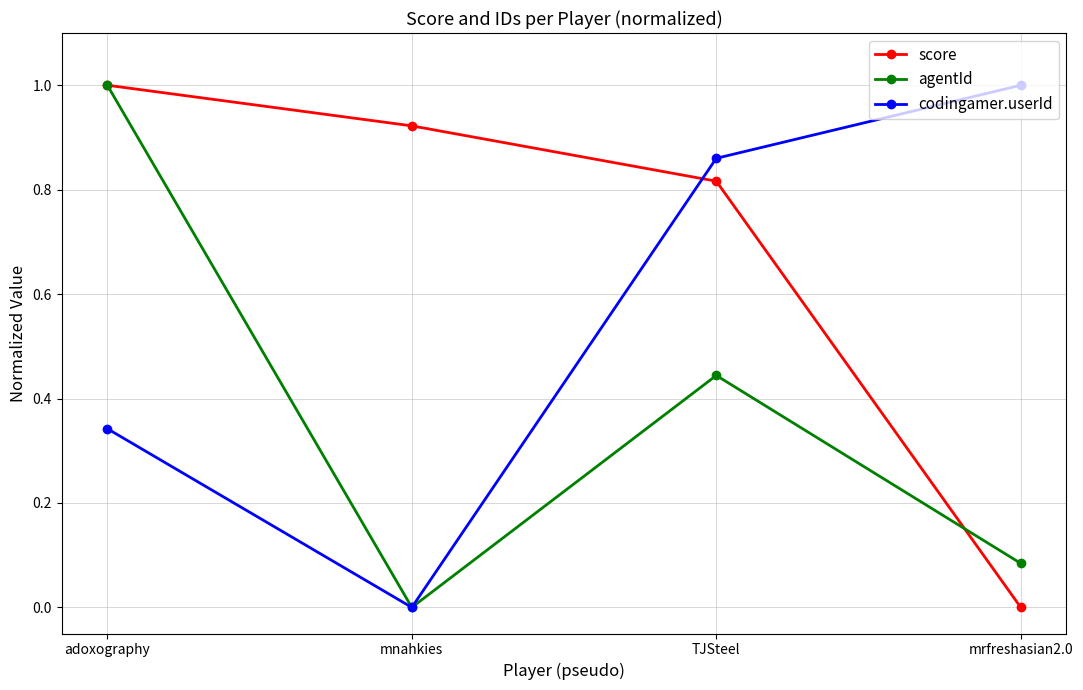

At which category does agentId reach its first local peak?

TJSteel